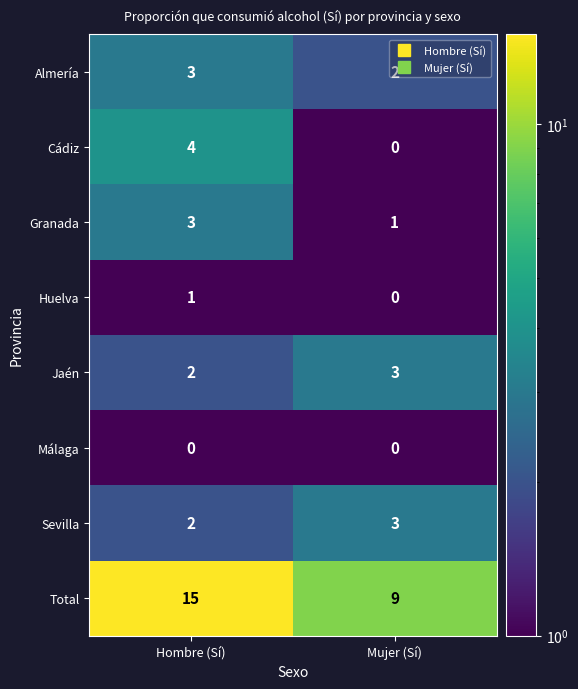

The value of Sevilla at Mujer (Sí) is 3. True or false?

True